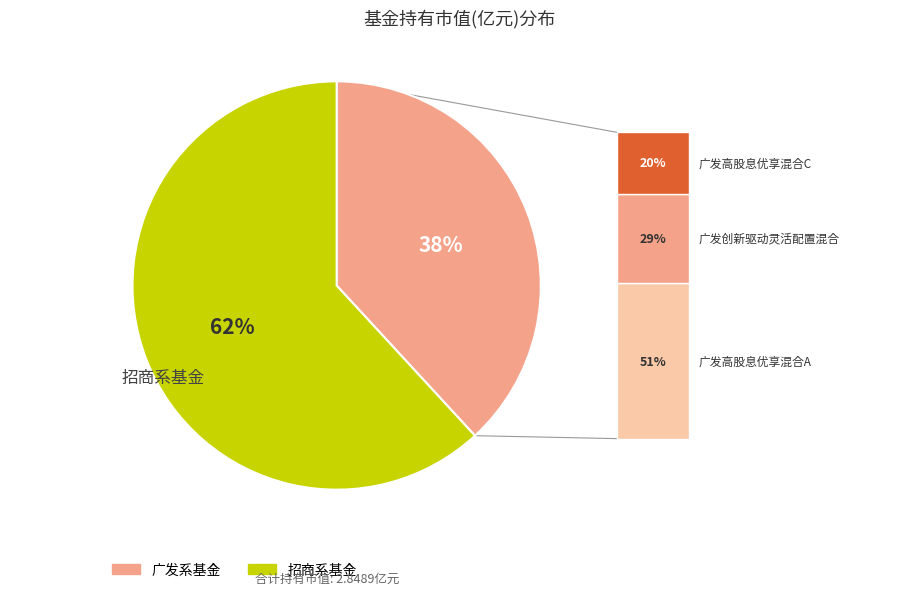

Is there a majority slice in this chart?

Yes